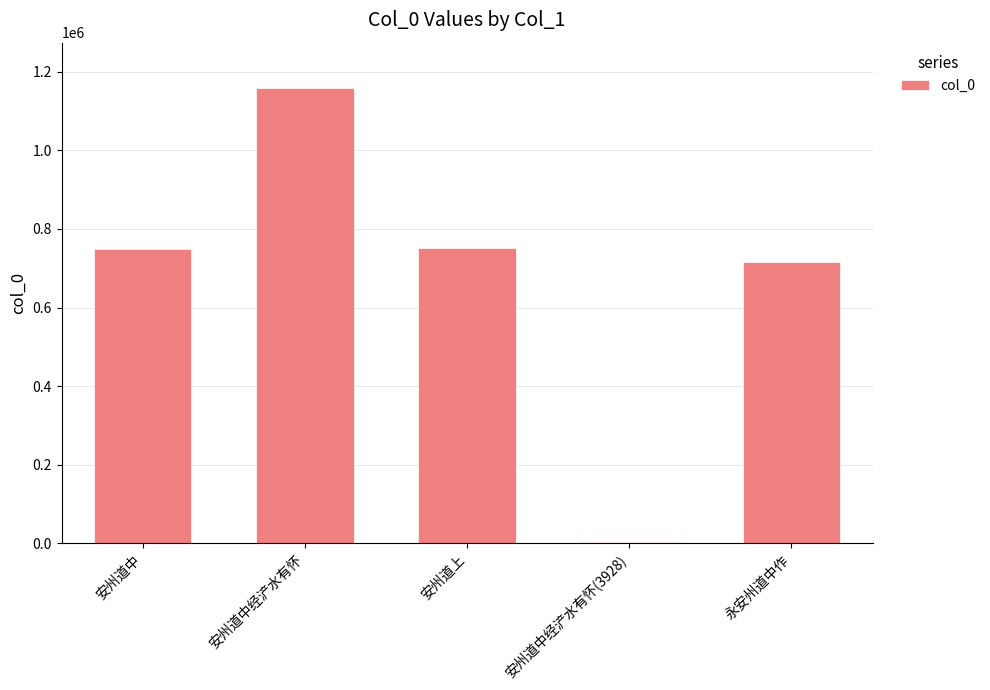

At which category does the chart reach its minimum across all series?

安州道中经浐水有怀(3928)